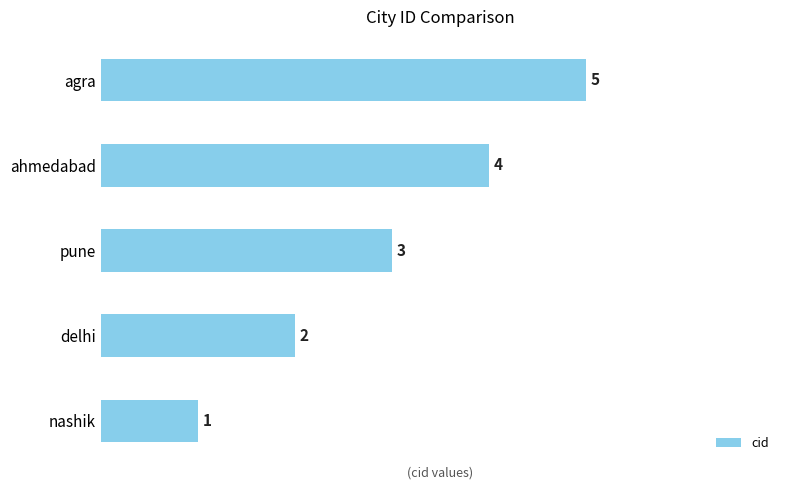

Rank the categories by value from highest to lowest.

agra, ahmedabad, pune, delhi, nashik